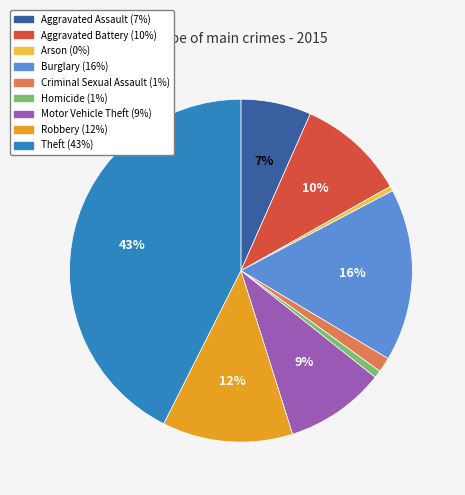

Which has a higher value, Aggravated Assault or Aggravated Battery?

Aggravated Battery